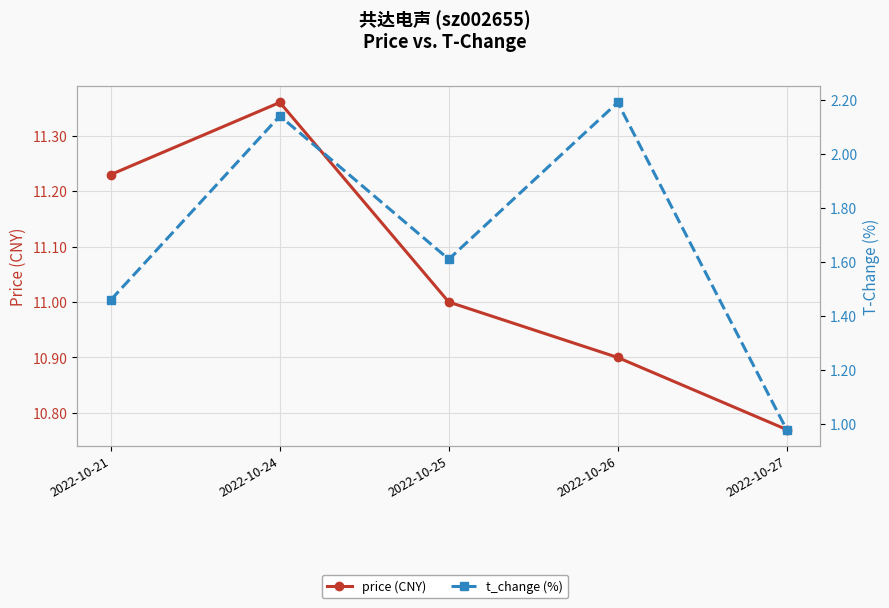

In t_change (%), how many points are higher than both neighbors (excluding endpoints)?

2